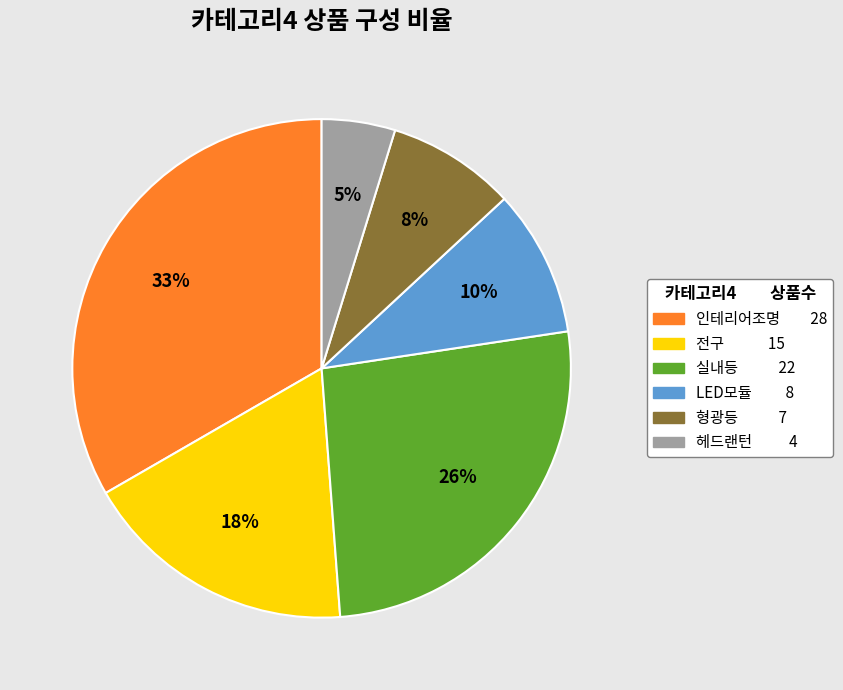

What percentage is the 헤드랜턴 slice, to the nearest percent?

5%